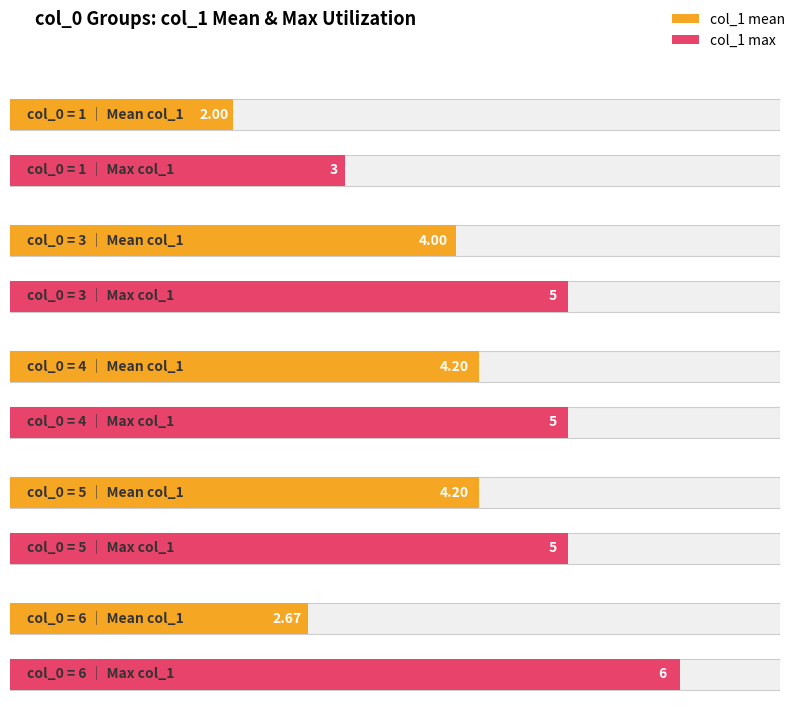

How many categories are shown in the chart?

5